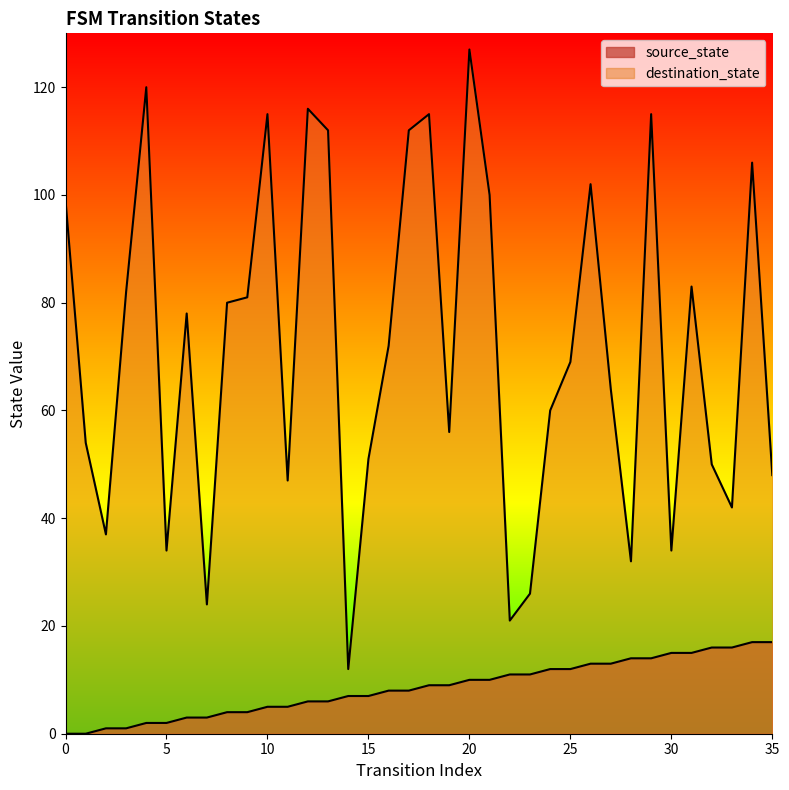

Is the value of destination_state at 4 greater than the value of source_state at 31?

Yes